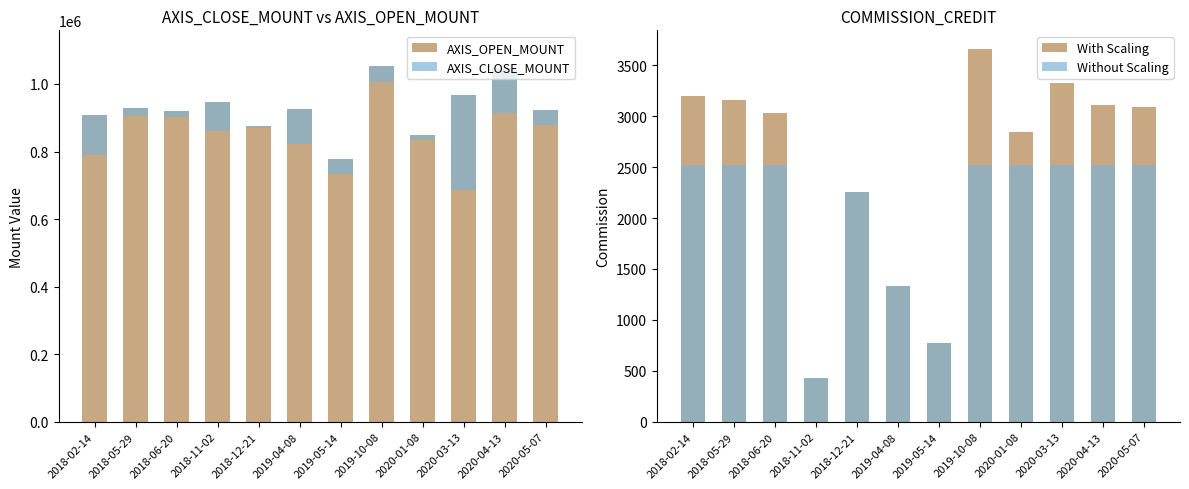

Which label corresponds to the smallest value in the chart?

2018-11-02